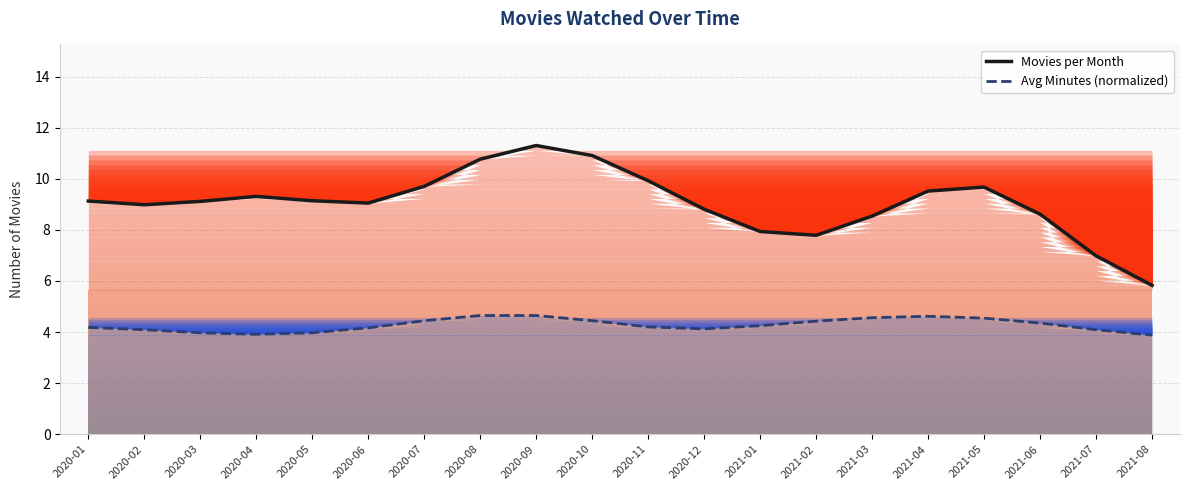

In Avg Minutes (normalized), how many points are lower than both neighbors (excluding endpoints)?

2